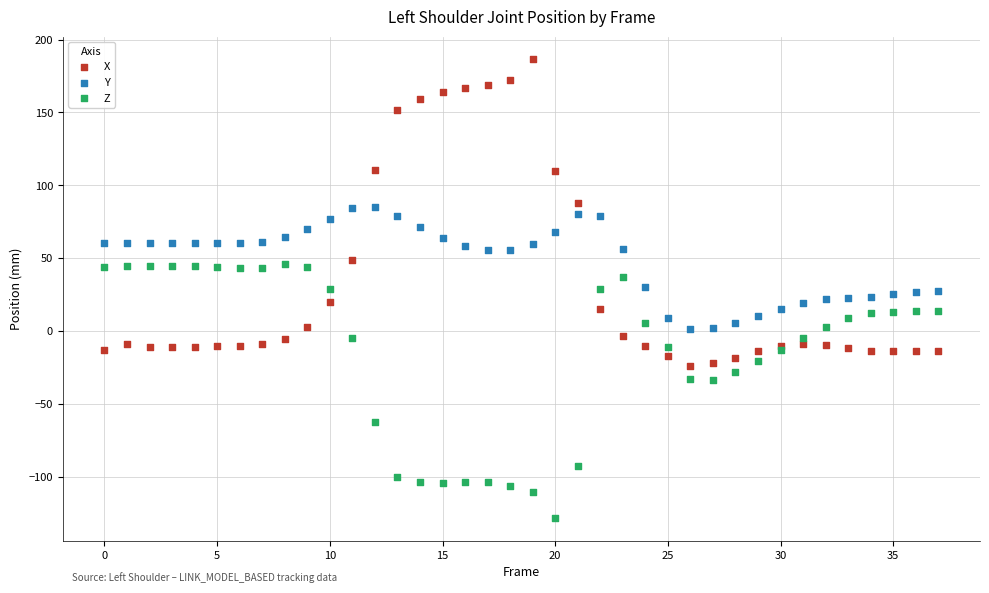

Which series reaches the maximum Y coordinate?

X